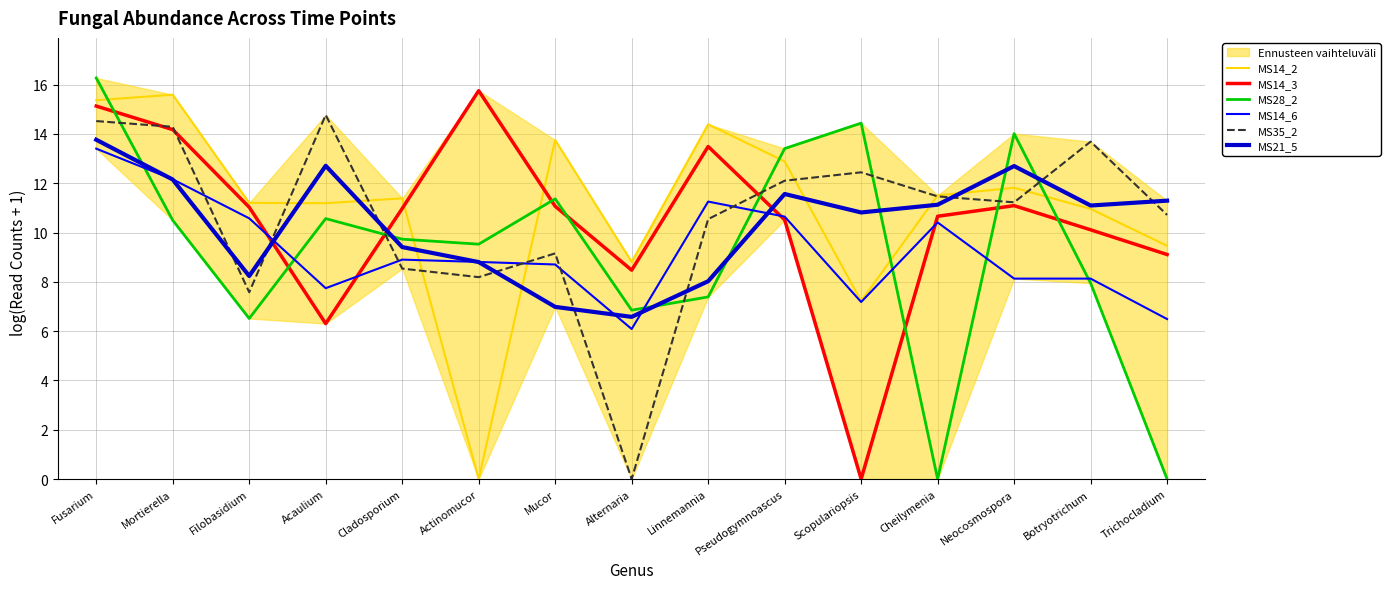

At which label does MS35_2 reach its peak?

Acaulium